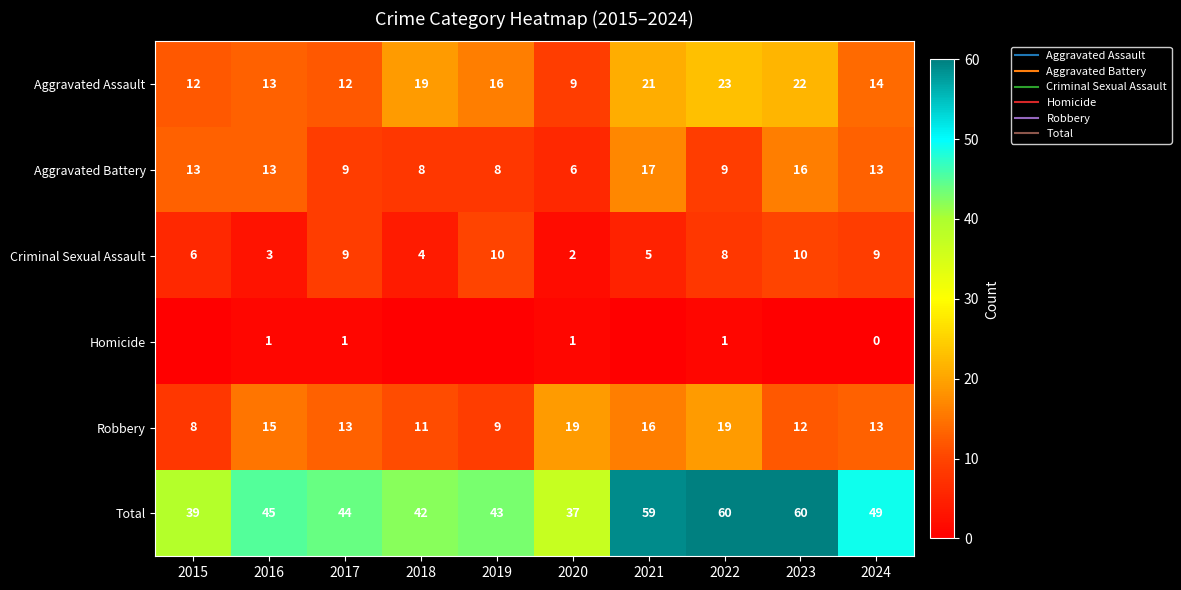

What is the total value across all series at 2021?

118